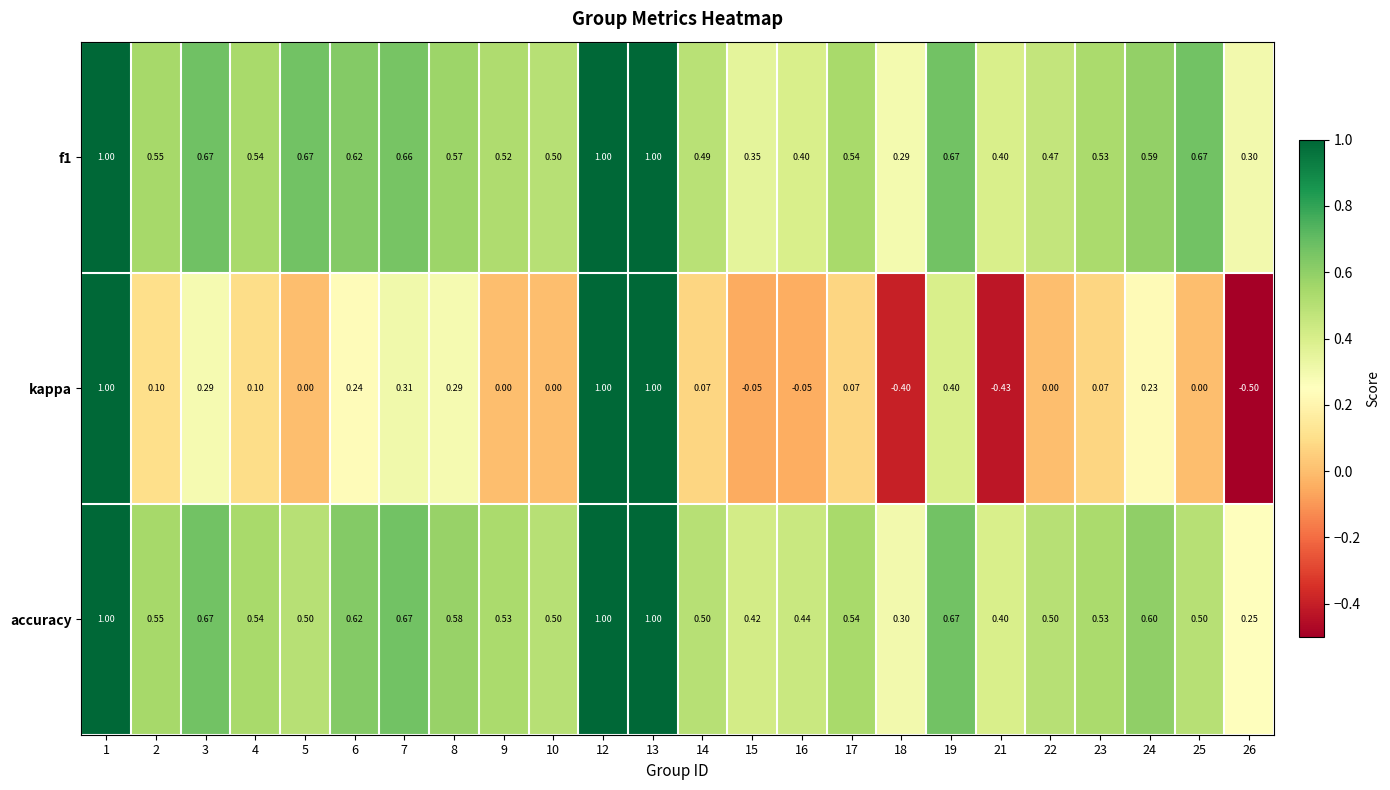

At how many categories does at least one series exceed 0?

24